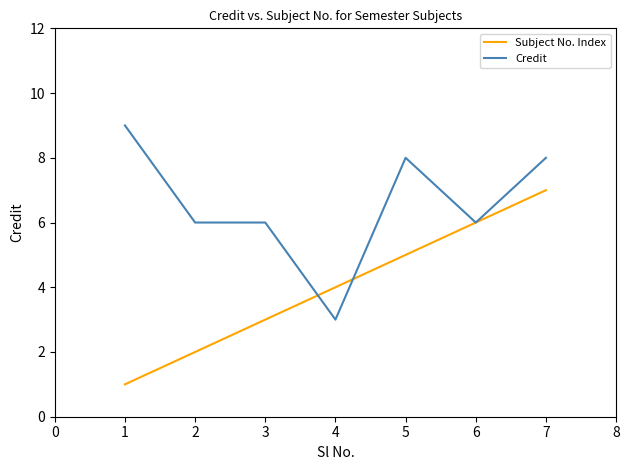

What is the minimum value for Credit?

3